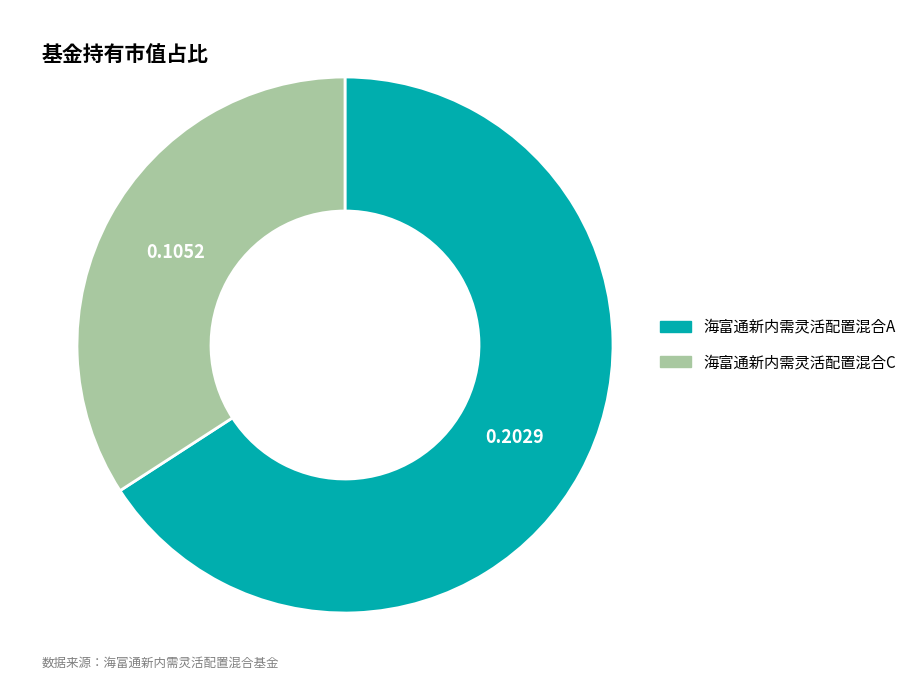

Rank the categories by value from lowest to highest.

海富通新内需灵活配置混合C, 海富通新内需灵活配置混合A